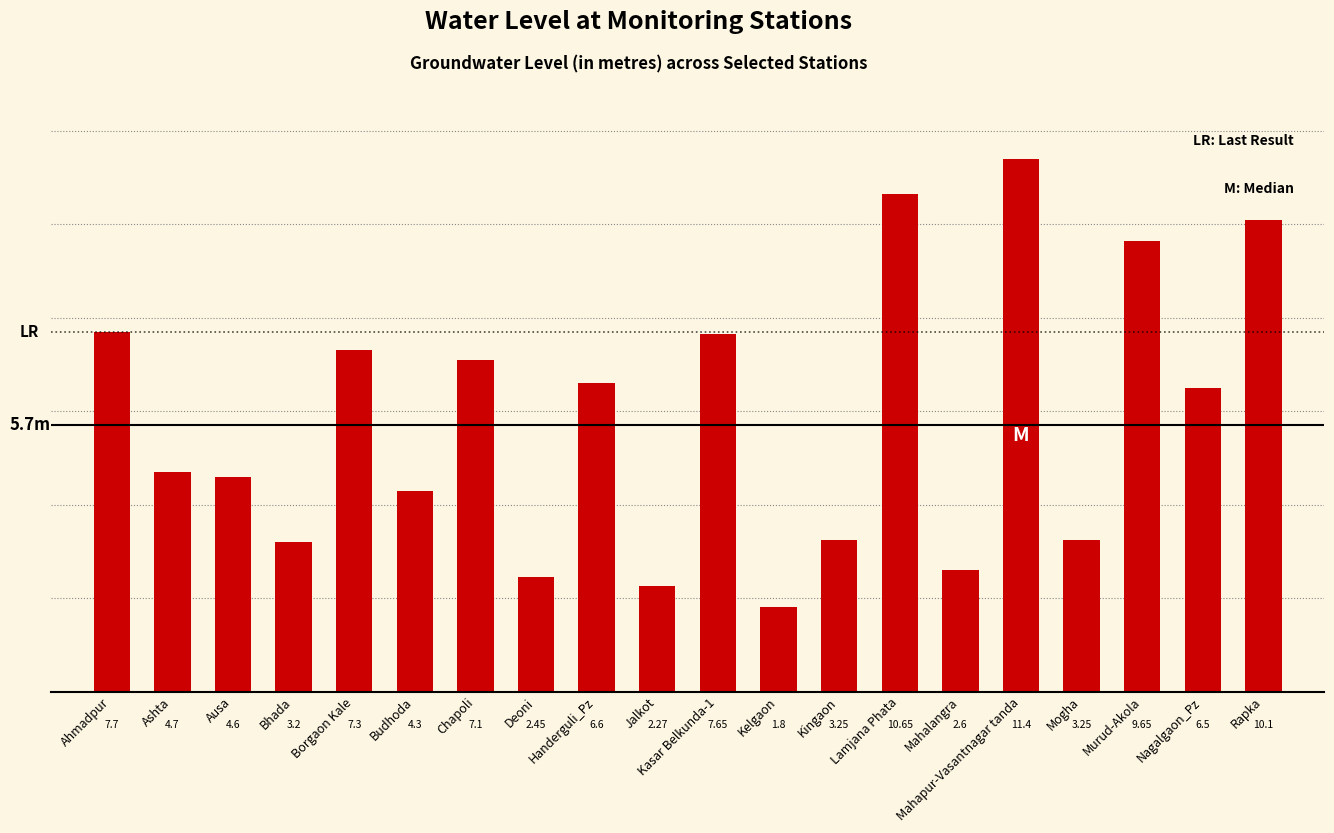

What is the label of the 17th bar from the left?

Mogha